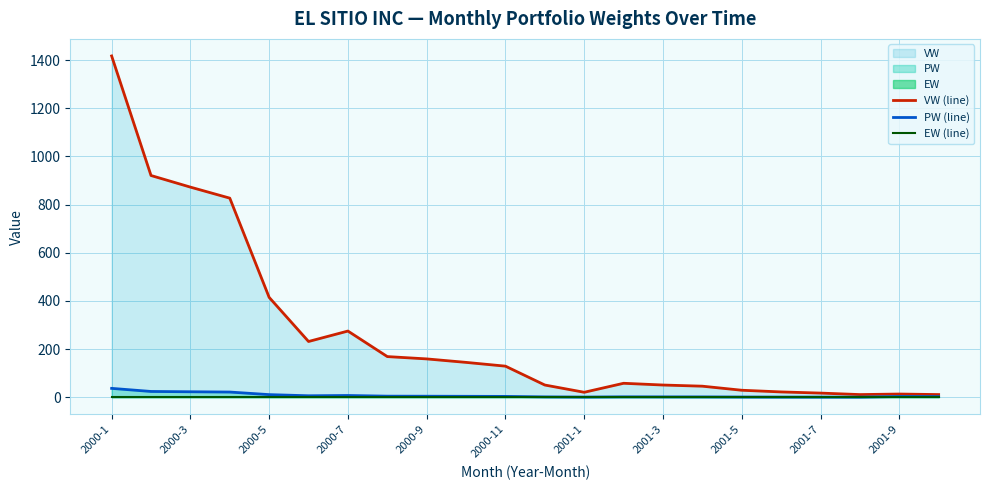

Which series has the widest spread of values?

VW (line)